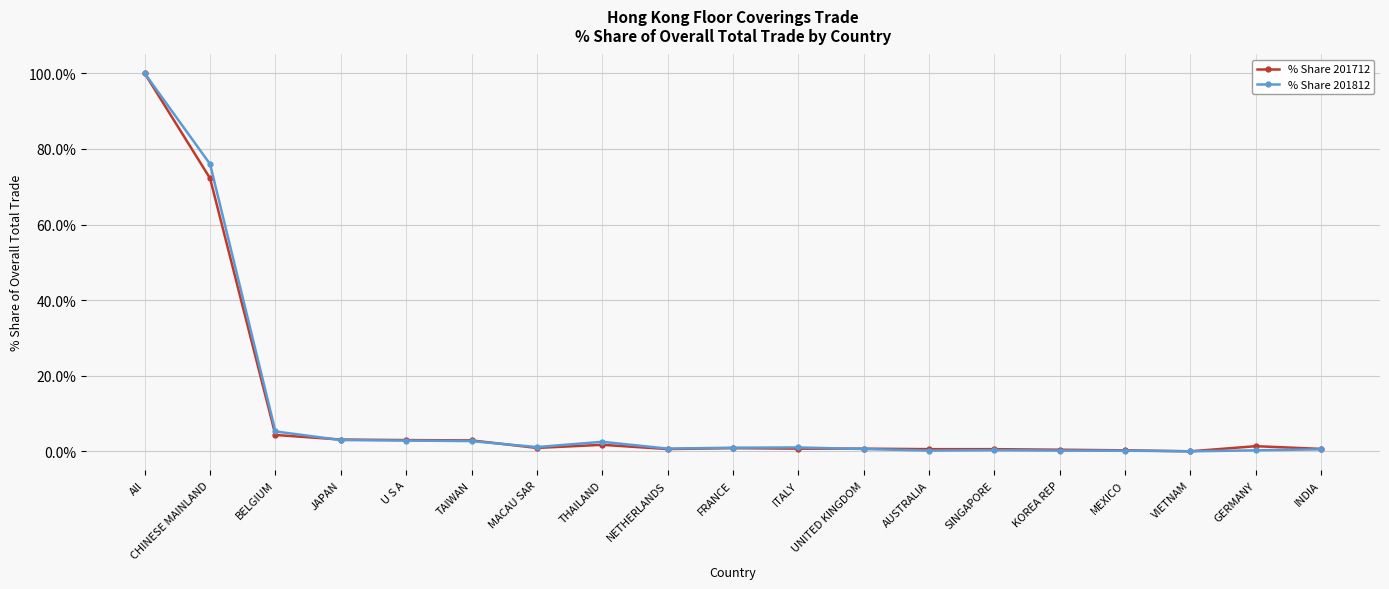

Where is % Share 201812 nearest to the value 50?

CHINESE MAINLAND